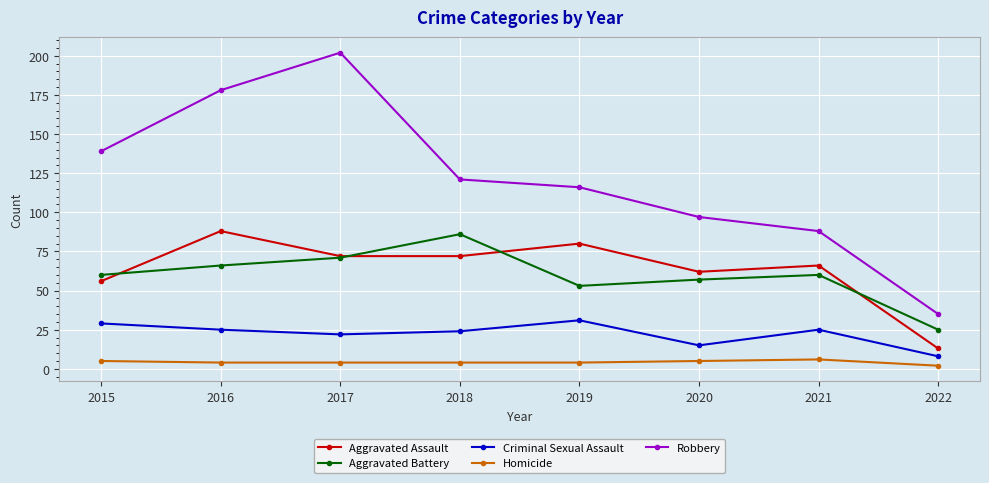

What is the maximum value shown in the chart?

202